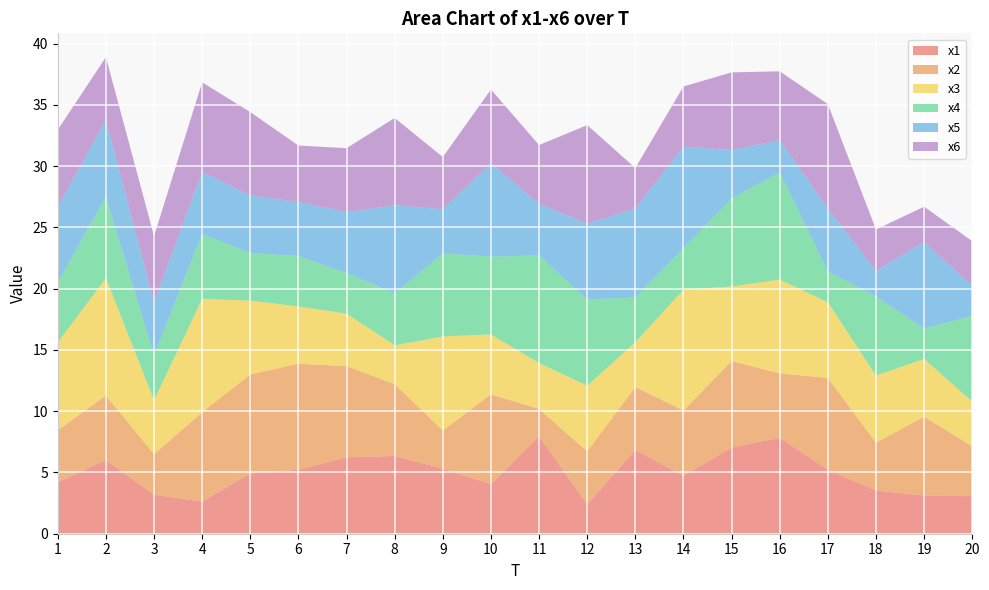

Reading left to right, extract all data points from this chart.

x1: 1=4.2	2=6.0	3=3.2	4=2.6	5=4.9	6=5.2	7=6.2	8=6.3	9=5.3	10=4.1	11=8.0	12=2.4	13=6.8	14=4.7	15=7.0	16=7.8	17=5.2	18=3.5	19=3.1	20=3.1
x2: 1=4.2	2=5.3	3=3.3	4=7.3	5=8.1	6=8.7	7=7.4	8=5.9	9=3.1	10=7.3	11=2.2	12=4.3	13=5.1	14=5.3	15=7.1	16=5.3	17=7.5	18=3.9	19=6.4	20=4.1
x3: 1=7.2	2=9.6	3=4.4	4=9.3	5=6.0	6=4.7	7=4.3	8=3.2	9=7.7	10=4.9	11=3.7	12=5.4	13=3.7	14=9.9	15=6.1	16=7.7	17=6.2	18=5.5	19=4.7	20=3.7
x4: 1=4.9	2=6.6	3=3.7	4=5.3	5=3.9	6=4.1	7=3.3	8=4.2	9=6.8	10=6.4	11=8.8	12=7.0	13=3.7	14=3.4	15=7.2	16=8.7	17=2.5	18=6.5	19=2.5	20=7.0
x5: 1=6.1	2=6.3	3=4.3	4=5.1	5=4.7	6=4.4	7=5.0	8=7.2	9=3.6	10=7.6	11=4.2	12=6.2	13=7.3	14=8.3	15=4.0	16=2.6	17=5.1	18=2.1	19=7.1	20=2.5
x6: 1=6.3	2=5.1	3=5.4	4=7.3	5=6.8	6=4.6	7=5.2	8=7.1	9=4.3	10=6.0	11=4.8	12=8.1	13=3.3	14=4.9	15=6.3	16=5.6	17=8.5	18=3.4	19=2.9	20=3.6